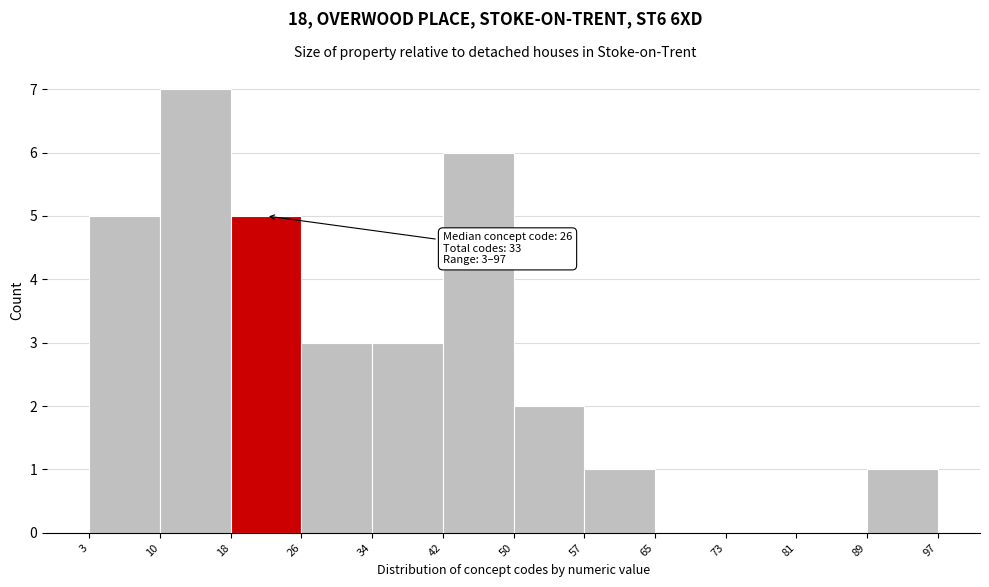

Which range on the x-axis has the tallest bar?

10 to 18